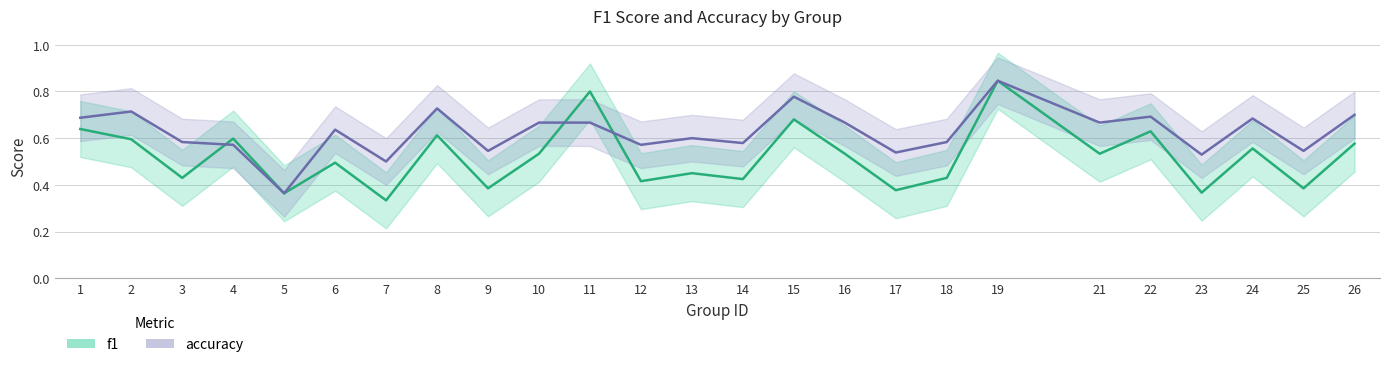

Reading left to right, transcribe all the data shown in this chart.

f1: 0.6	0.6	0.4	0.6	0.4	0.5	0.3	0.6	0.4	0.5	0.8	0.4	0.5	0.4	0.7	0.5	0.4	0.4	0.8	0.5	0.6	0.4	0.6	0.4	0.6
accuracy: 0.7	0.7	0.6	0.6	0.4	0.6	0.5	0.7	0.5	0.7	0.7	0.6	0.6	0.6	0.8	0.7	0.5	0.6	0.8	0.7	0.7	0.5	0.7	0.5	0.7